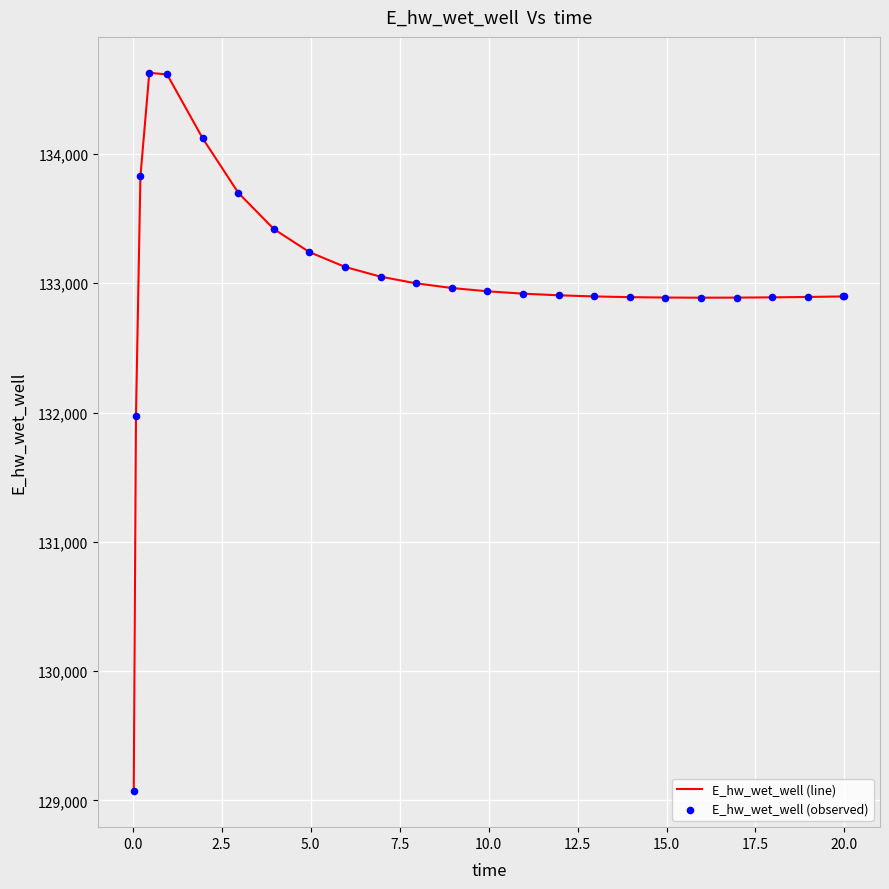

What is the minimum value shown in the chart?

129070.4